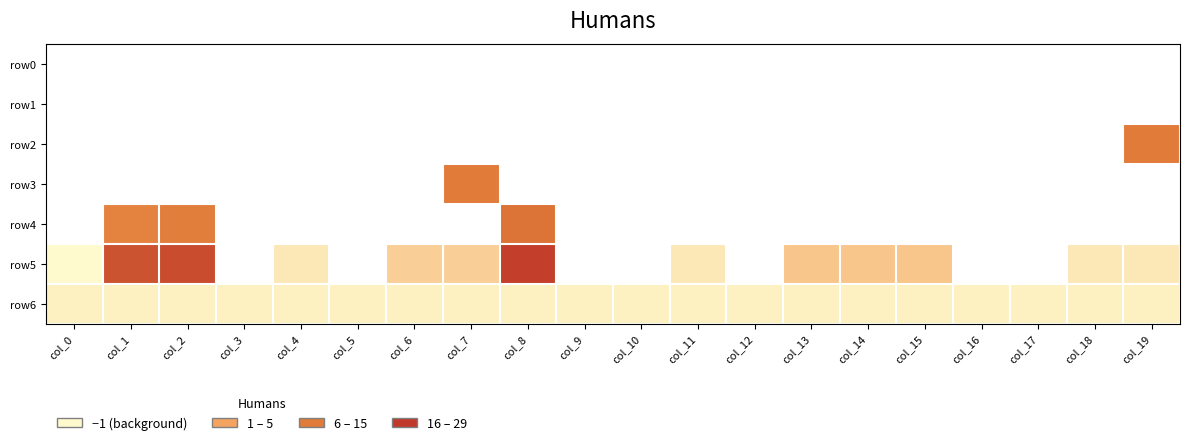

Rank the series at col_17 from highest to lowest value.

row6, row0, row1, row2, row3, row4, row5